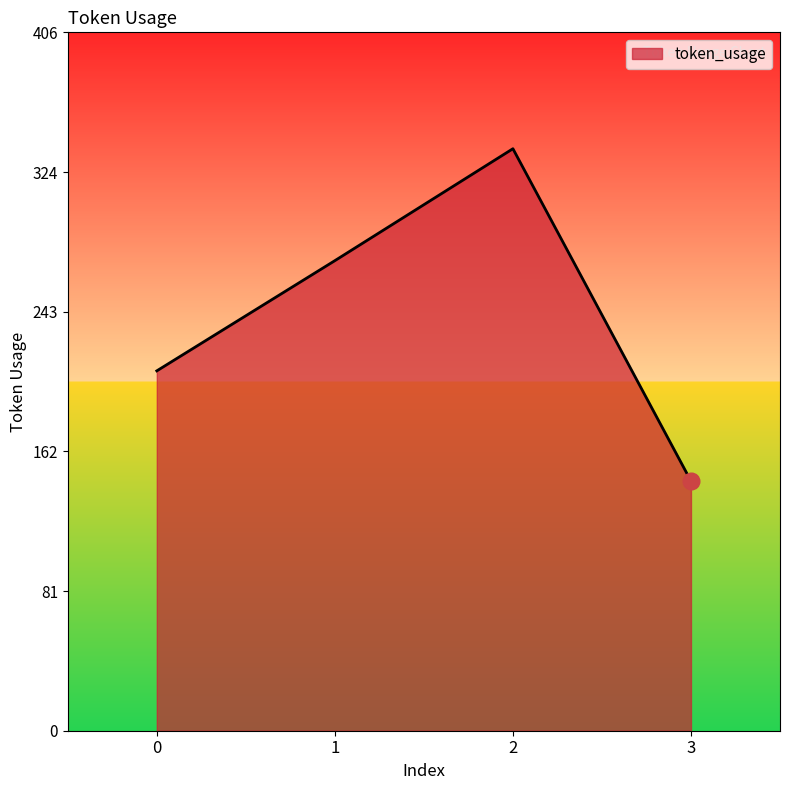

What value does the data have at 0?

209